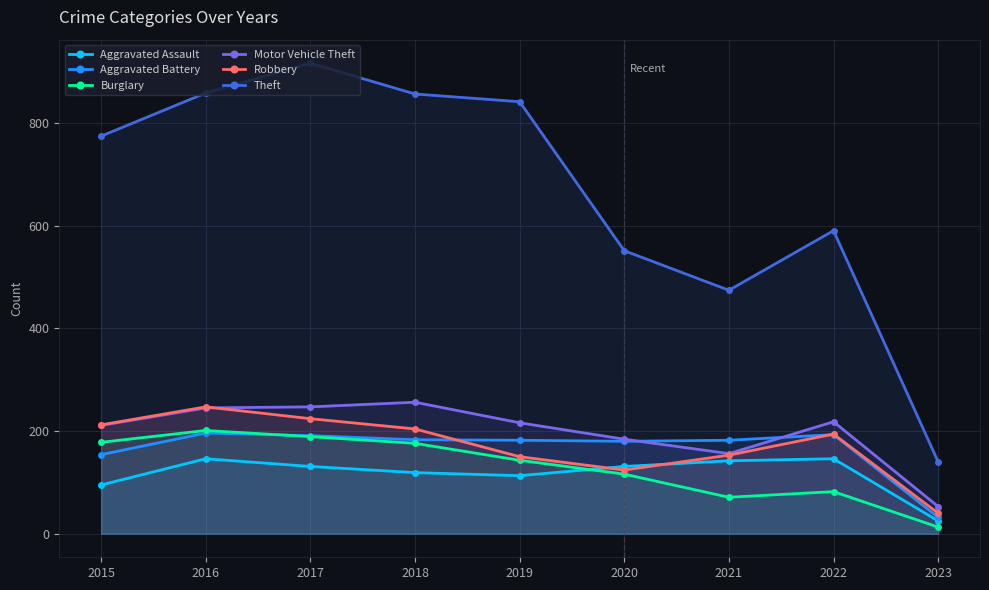

Which series has the largest total across all categories?

Theft